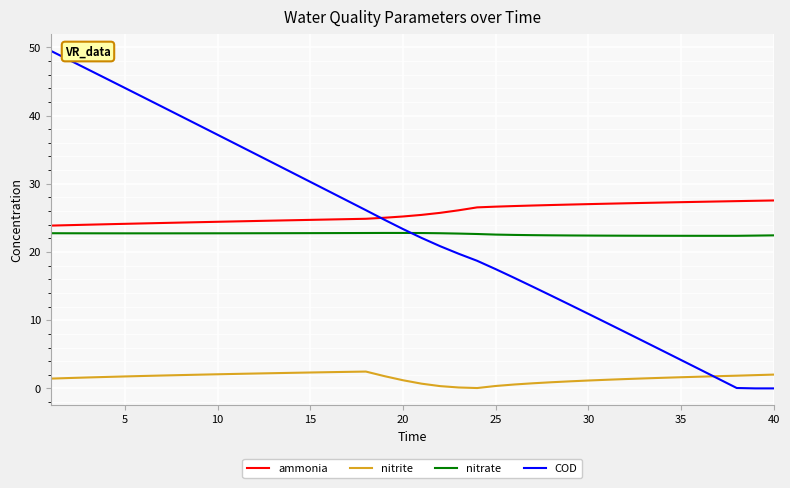

Which series has the largest range (max minus min)?

COD